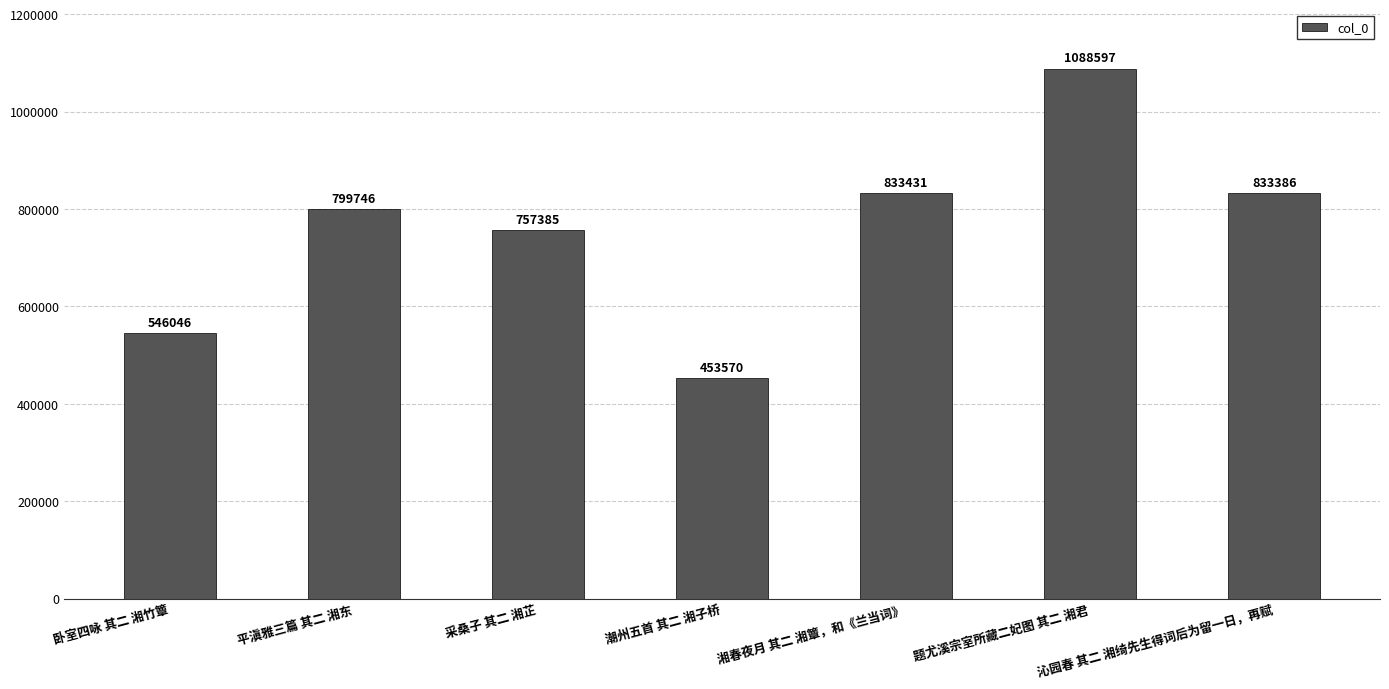

List the labels in order of value, largest first.

题尤溪宗室所藏二妃图 其二 湘君, 湘春夜月 其二 湘簟，和《兰当词》, 沁园春 其二 湘绮先生得词后为留一日，再赋, 平滇雅三篇 其二 湘东, 采桑子 其二 湘芷, 卧室四咏 其二 湘竹簟, 潮州五首 其二 湘子桥